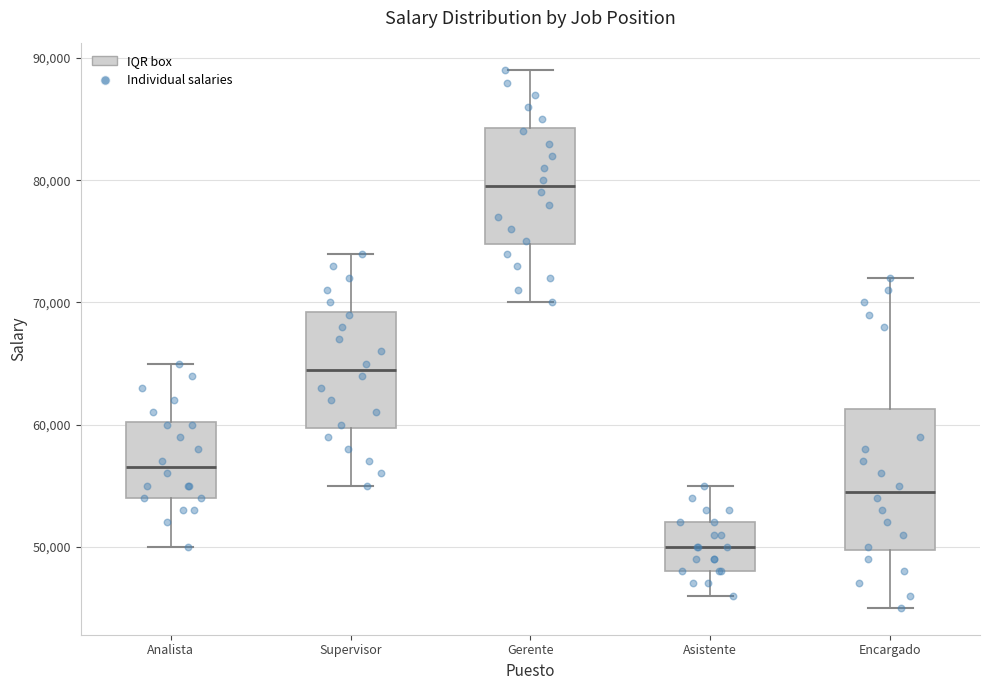

Reading left to right, read every box against the y-axis: the position of its median line, the range the box covers, and the ends of its whiskers. The values are not printed on the chart, so give them approximately, as read against the axis.

Analista: median 57000, box 54000 to 60000, whiskers 50000 to 65000
Supervisor: median 65000, box 60000 to 69000, whiskers 55000 to 74000
Gerente: median 80000, box 75000 to 84000, whiskers 70000 to 89000
Asistente: median 50000, box 48000 to 52000, whiskers 46000 to 55000
Encargado: median 55000, box 50000 to 61000, whiskers 45000 to 72000